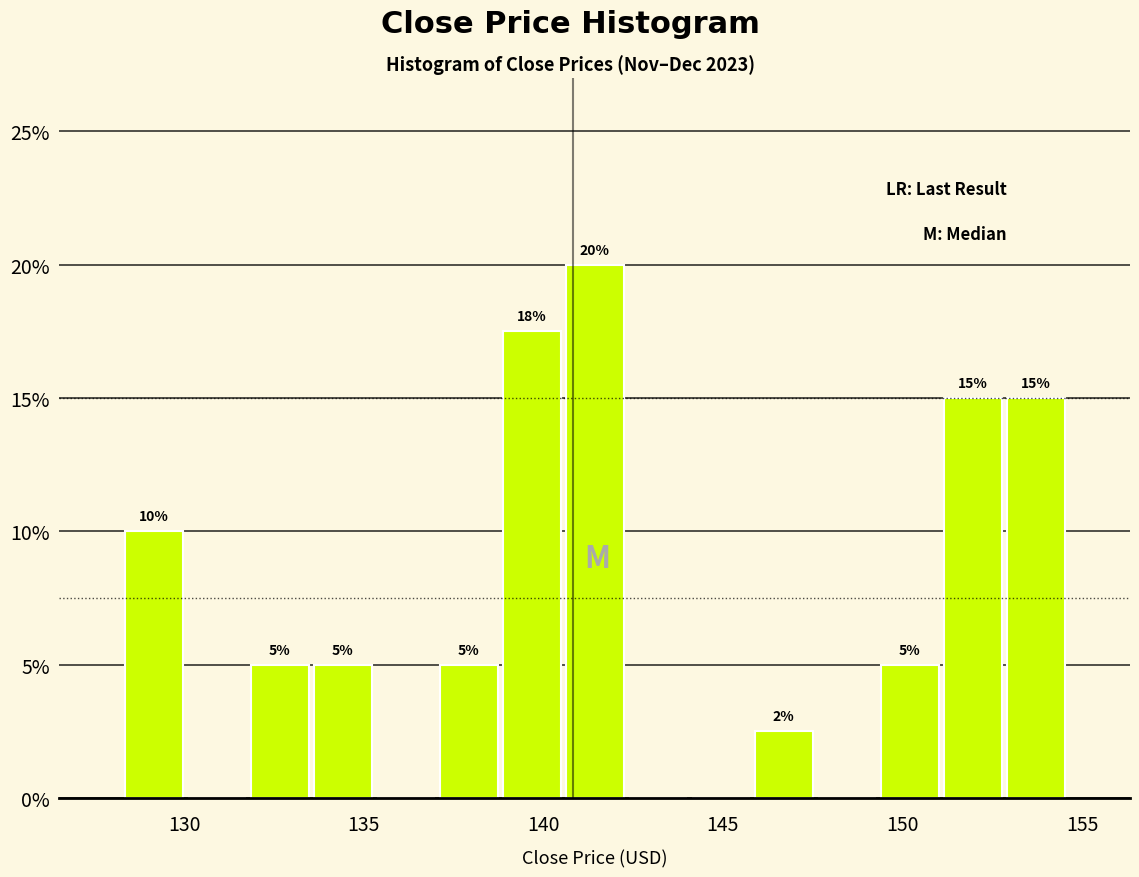

Read against the x-axis, roughly where is the centre of the tallest bar?

141.5